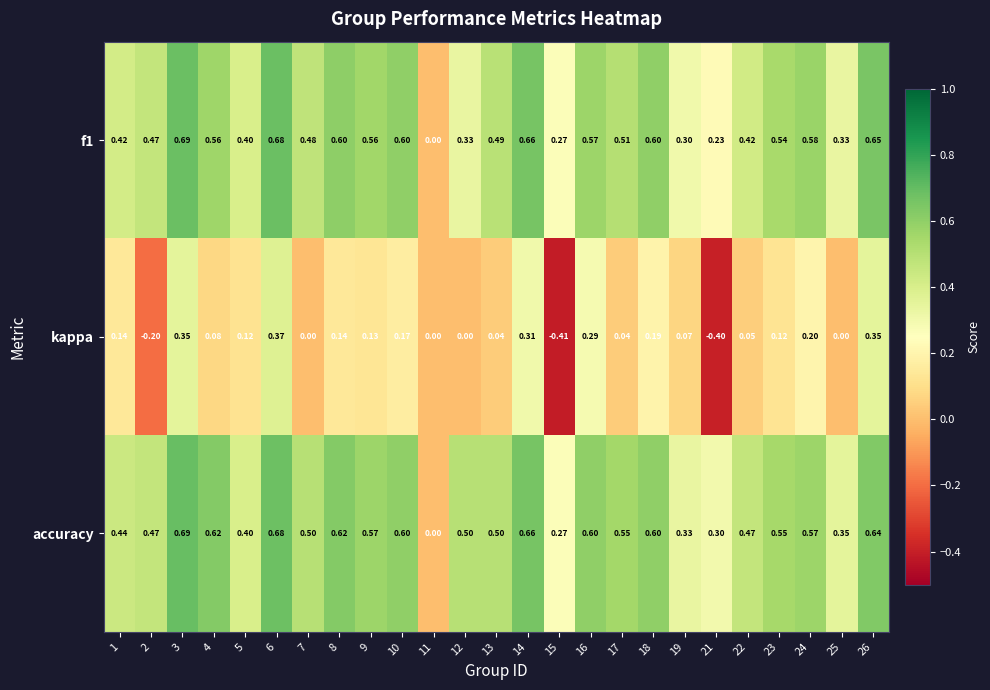

Which series has the largest range (max minus min)?

kappa